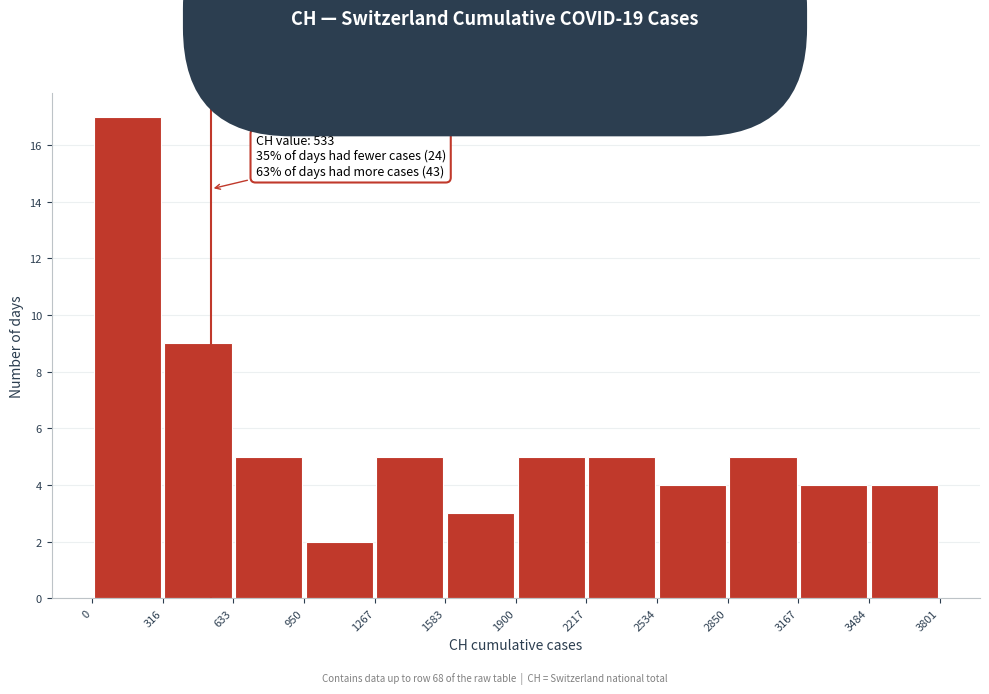

Over which range of the x-axis is the bar tallest?

0 to 316